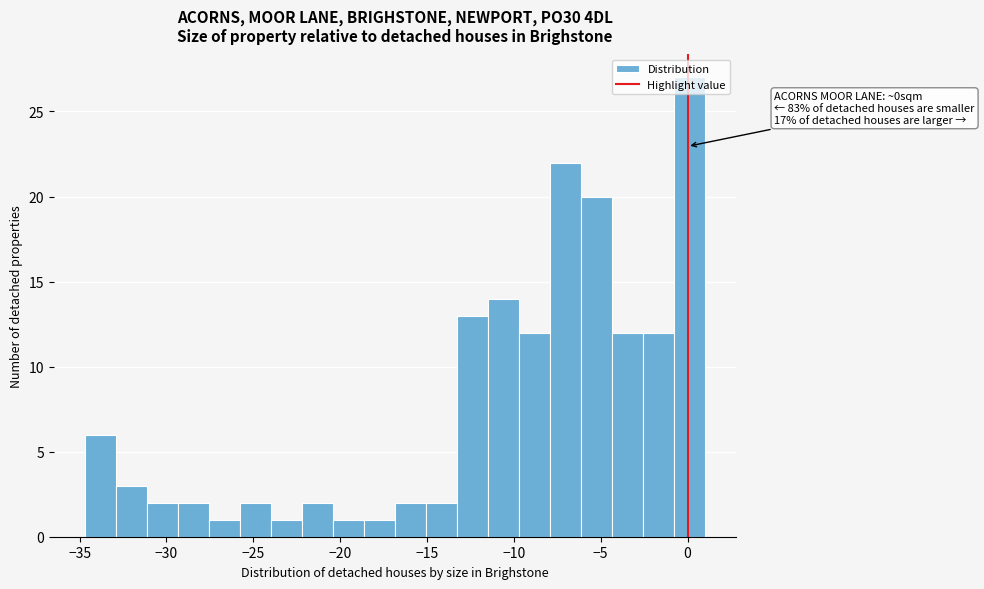

Around what value on the x-axis is the tallest bar? Give the approximate position of its centre, as read against the axis.

0.0